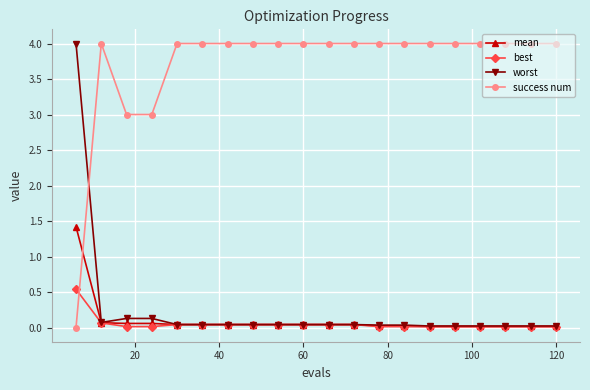

What is the sum of all mean values?

2.1